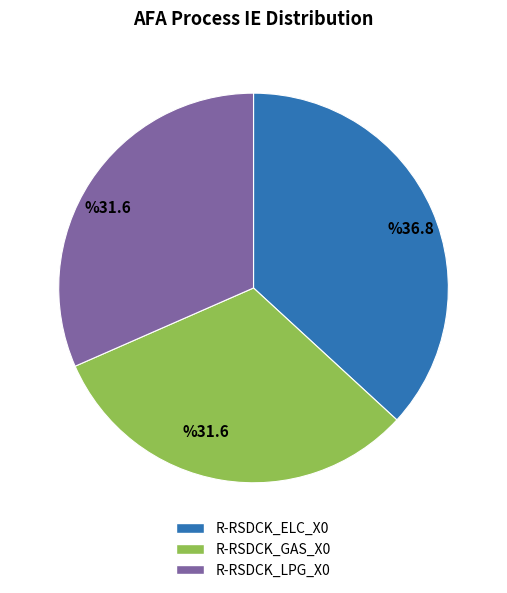

Is there a majority slice in this chart?

No